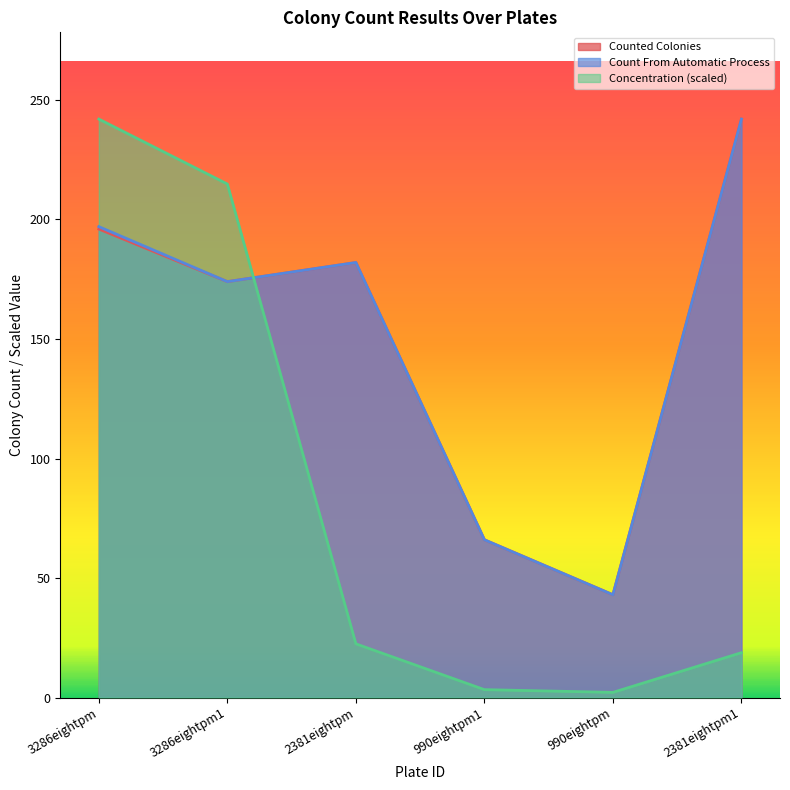

Which label corresponds to the largest value in the chart?

2381eightpm1